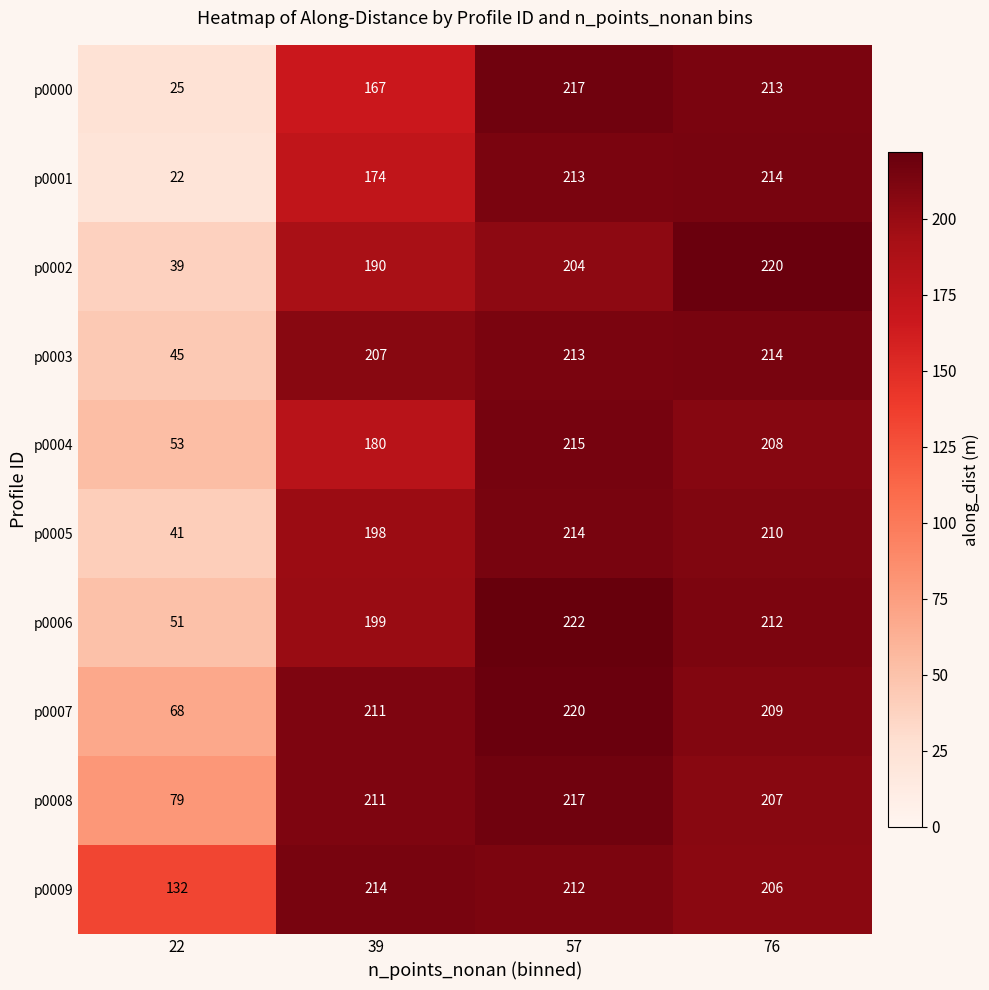

Is it true that p0003 equals 213 at 57?

True